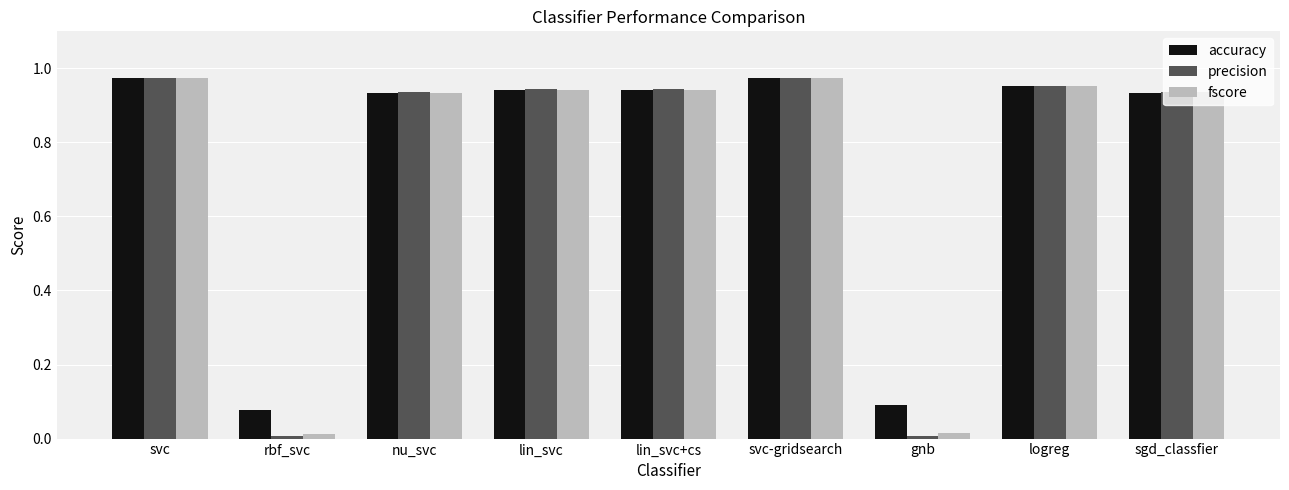

The precision series shows 1.7 at svc. True or false?

False